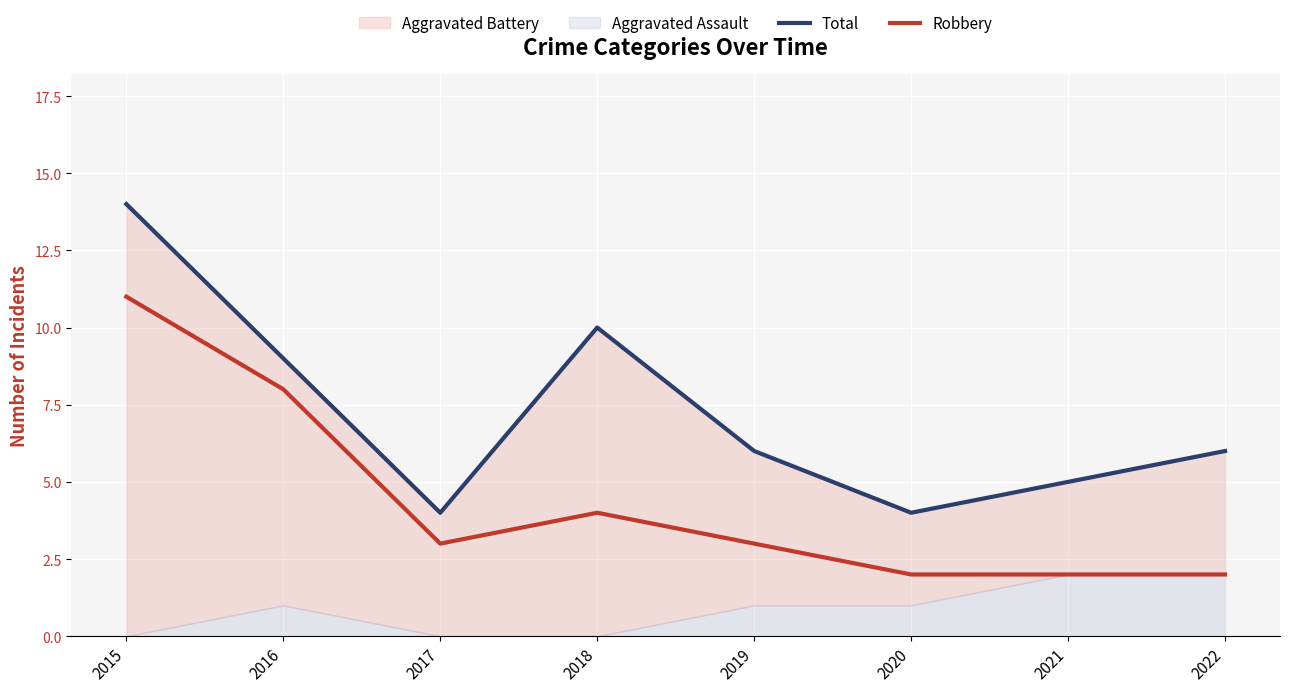

True or false: Total has a value of 9 at 2016.

True